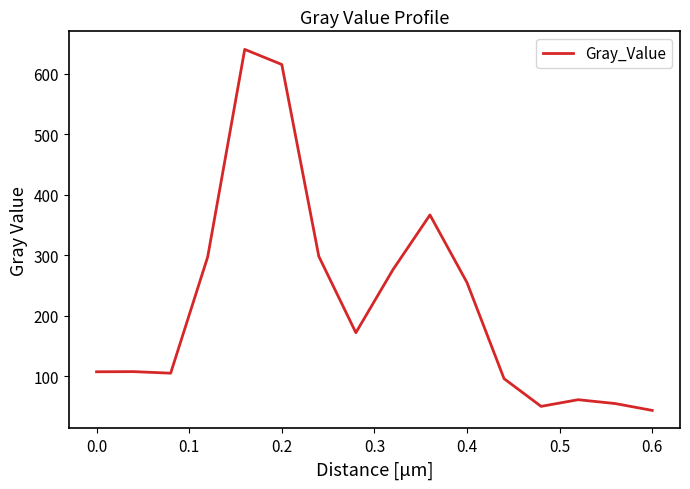

What is the greatest value displayed?

640.5